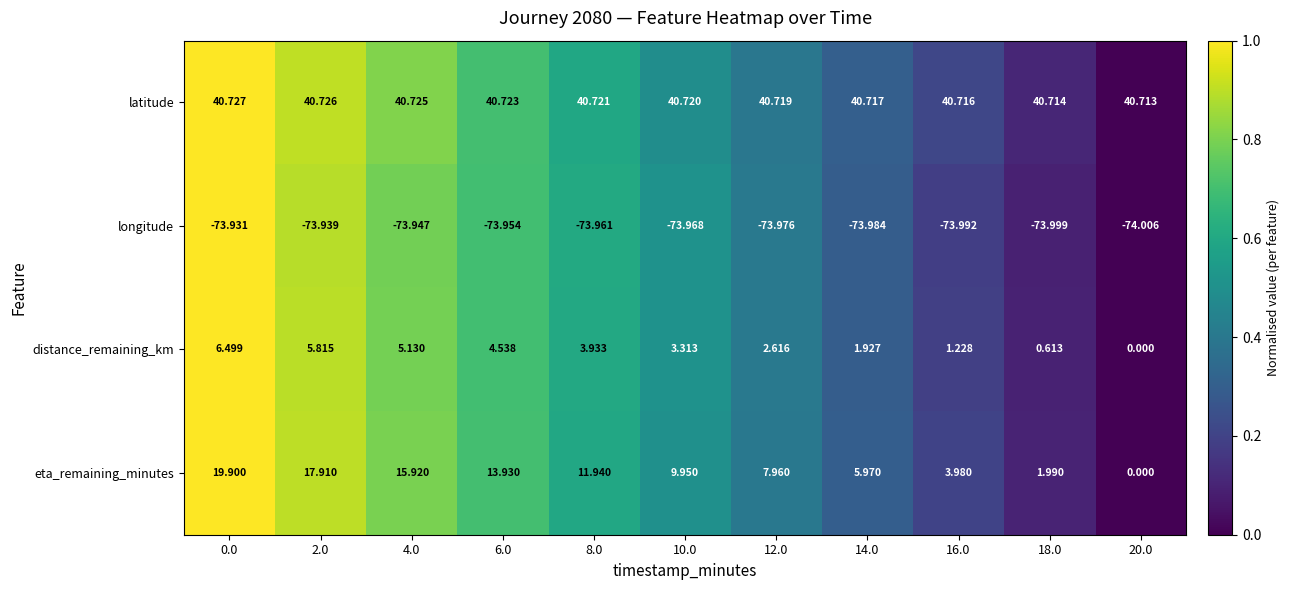

At how many categories does at least one series exceed 0?

11